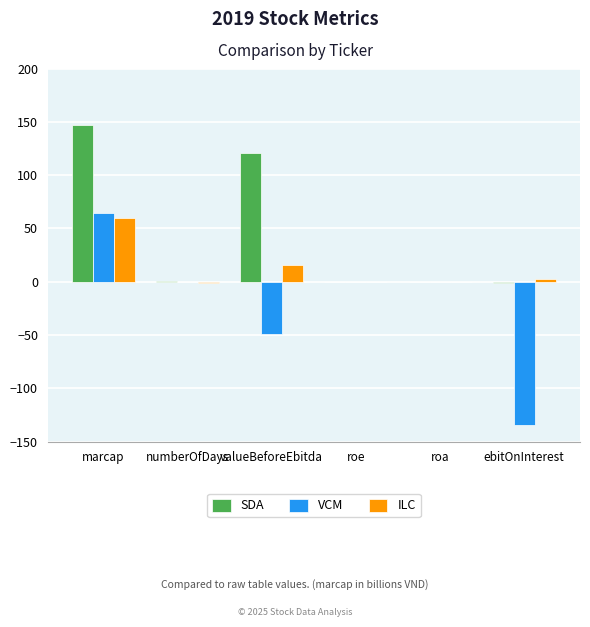

What is the spread (max minus min) of values at numberOfDays?

2.0